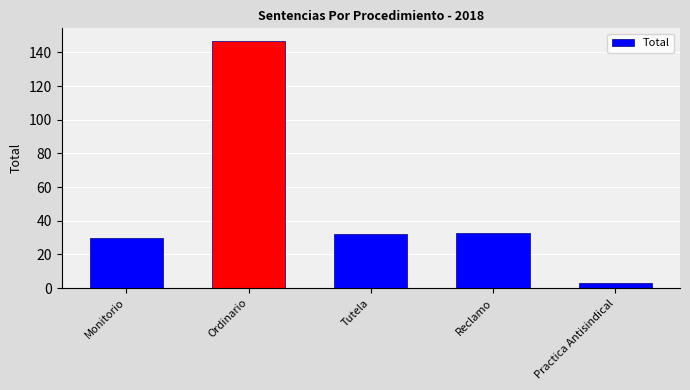

The value at Reclamo is 46. True or false?

False